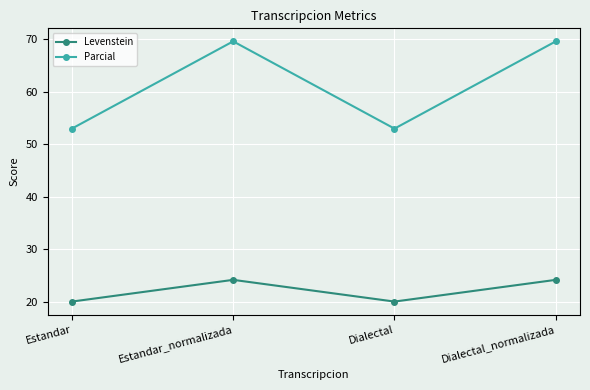

At which category does Parcial reach its first local valley?

Dialectal